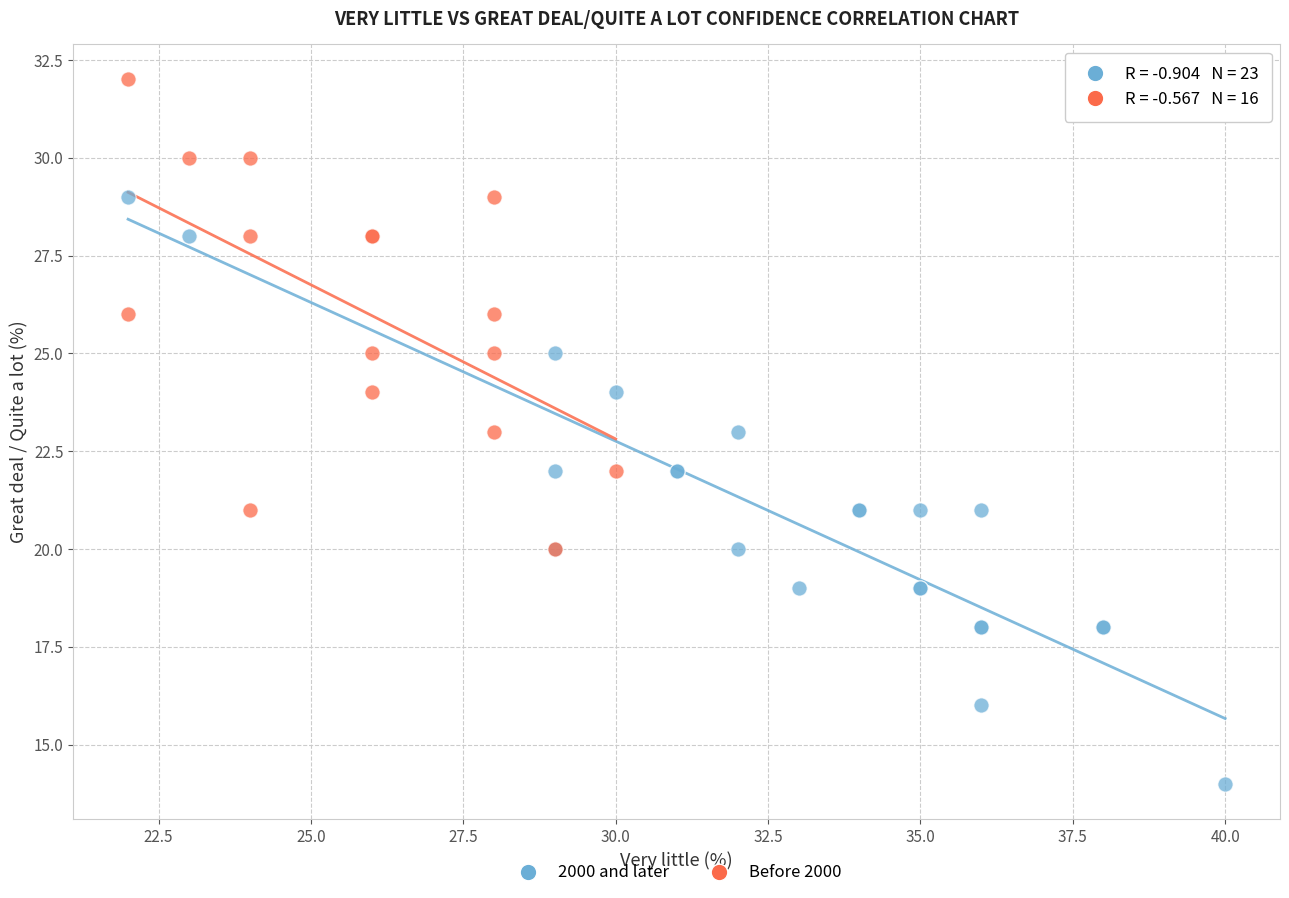

Which series has the largest Y range (max minus min)?

2000 and later